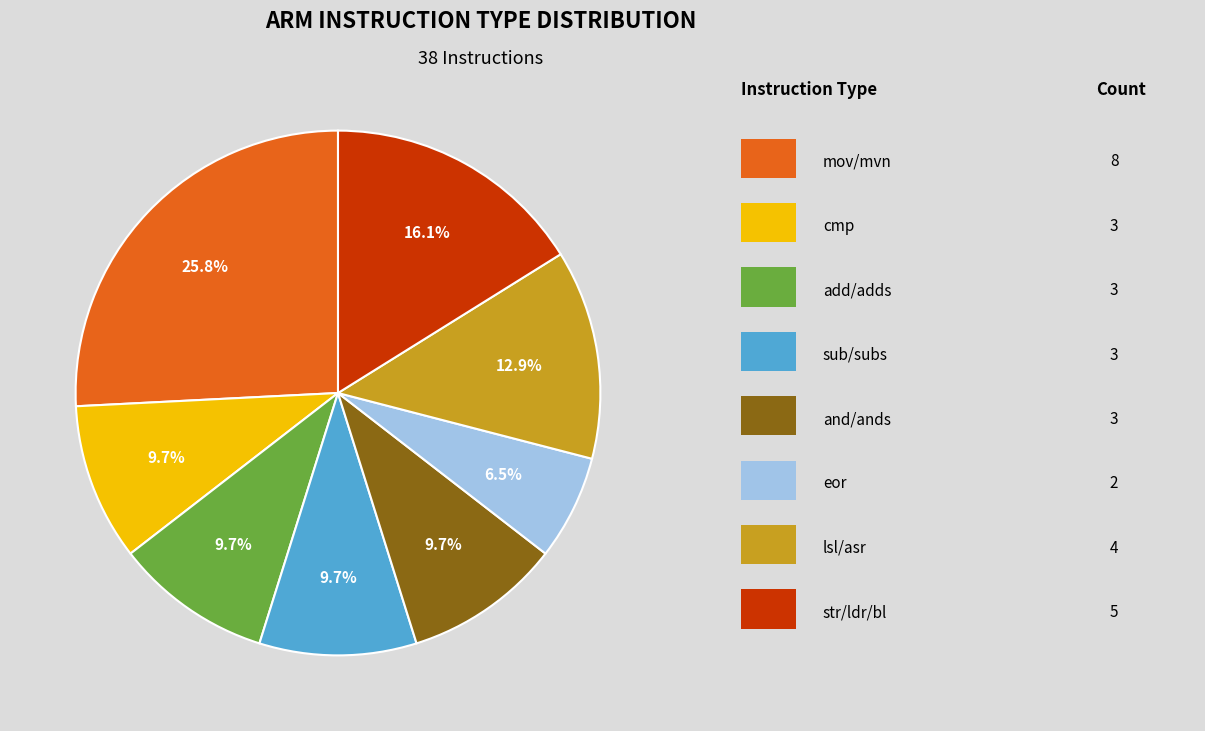

Does any single category account for the majority?

No